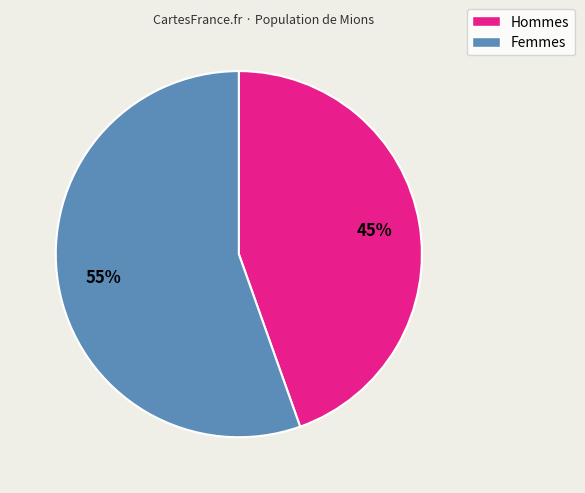

How many segments does this pie chart have?

2